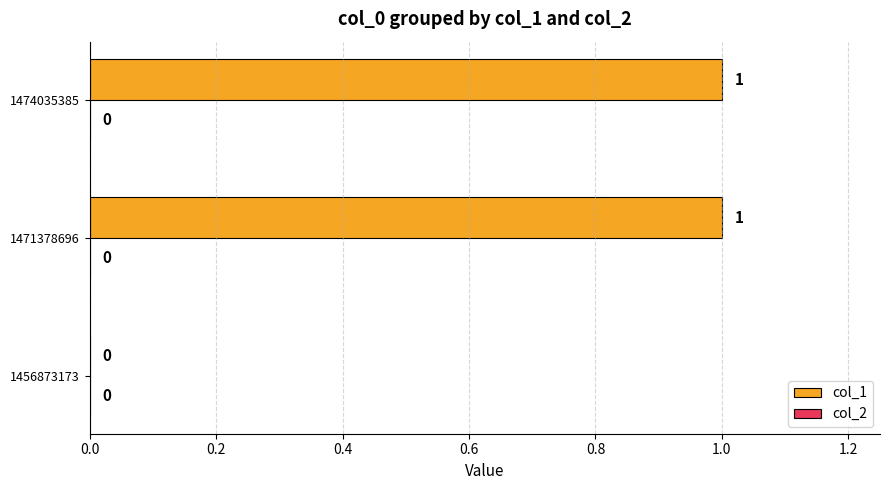

What is the change in value from 1456873173 to 1471378696?

+1